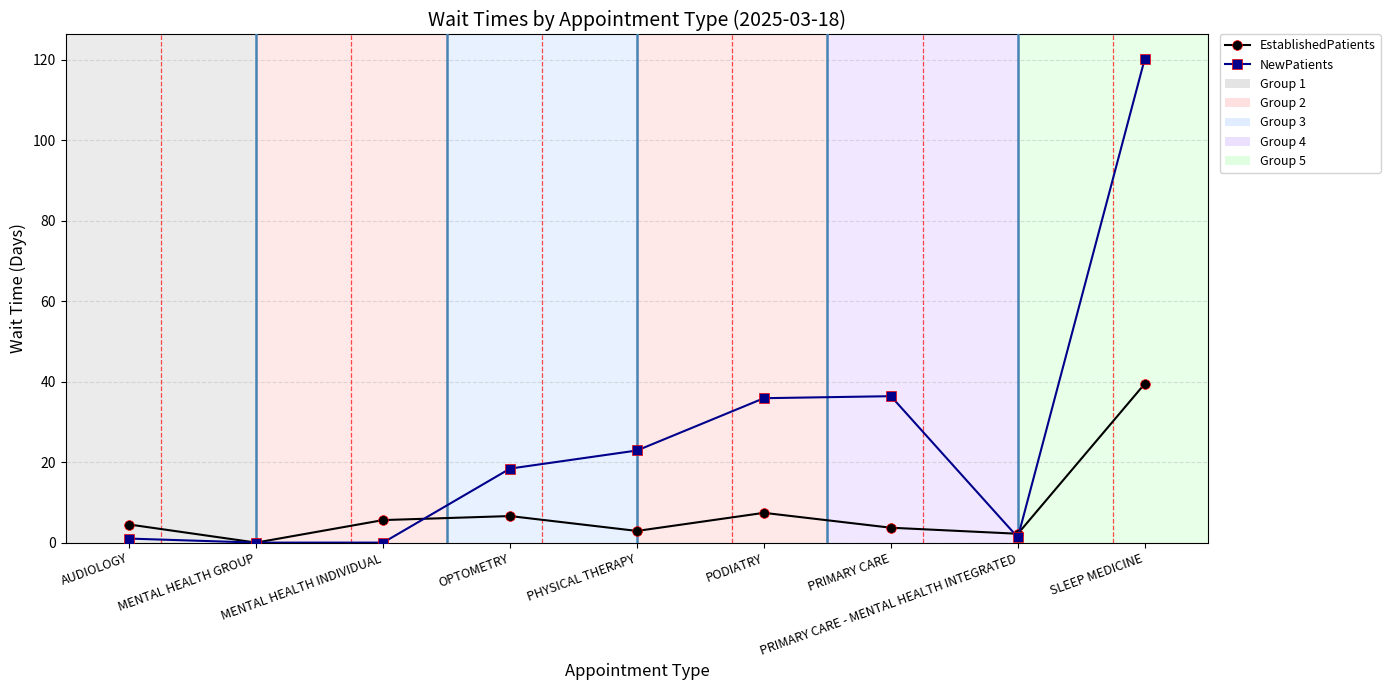

List the series in order of their peak value, lowest first.

EstablishedPatients, NewPatients